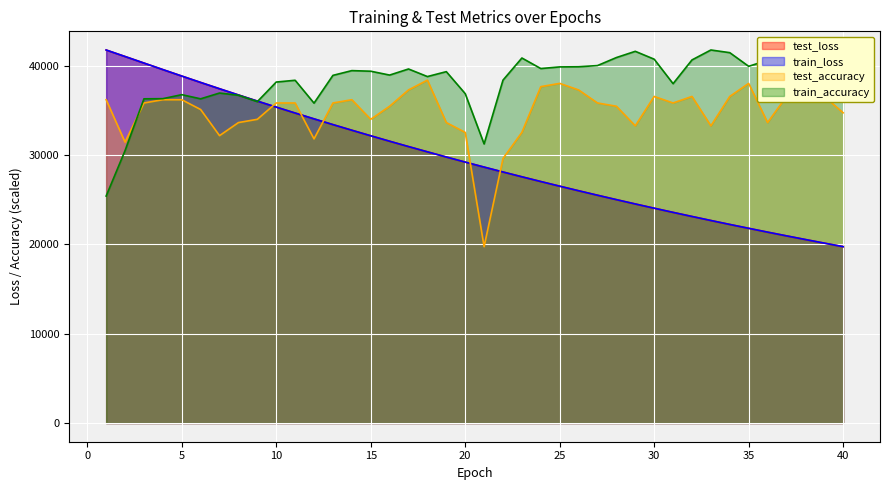

What is the value of the train_accuracy point at the 7th from the left?

36940.8